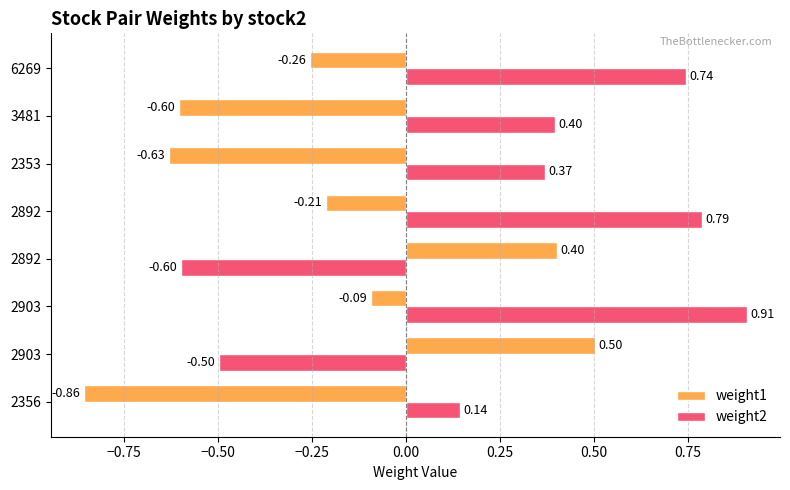

What are all the series names shown in the legend?

weight1, weight2